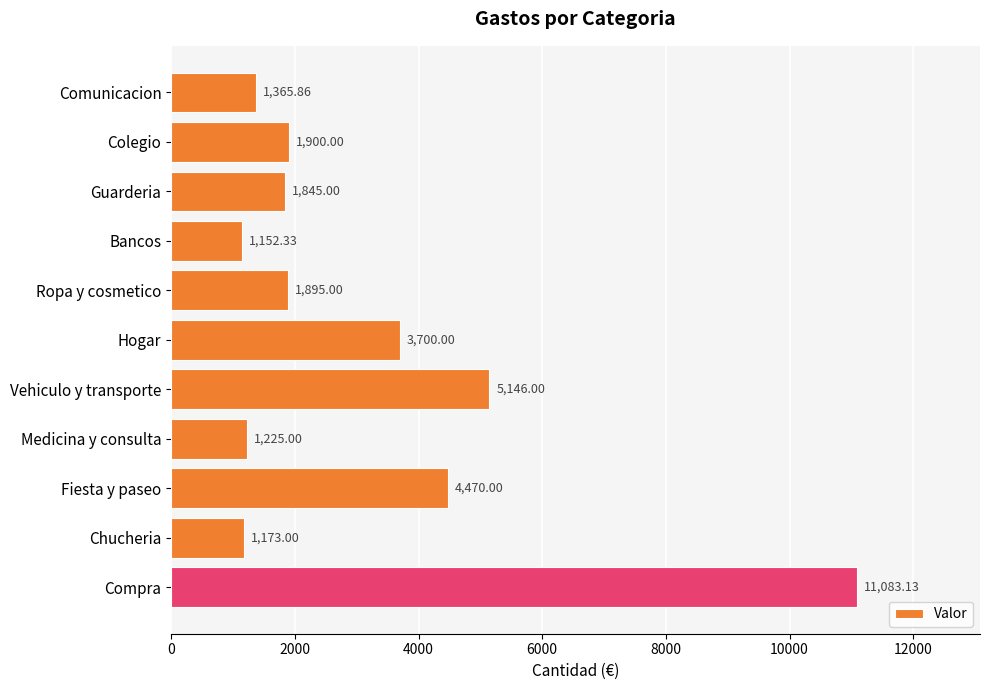

Which has a higher value, Chucheria or Guarderia?

Guarderia